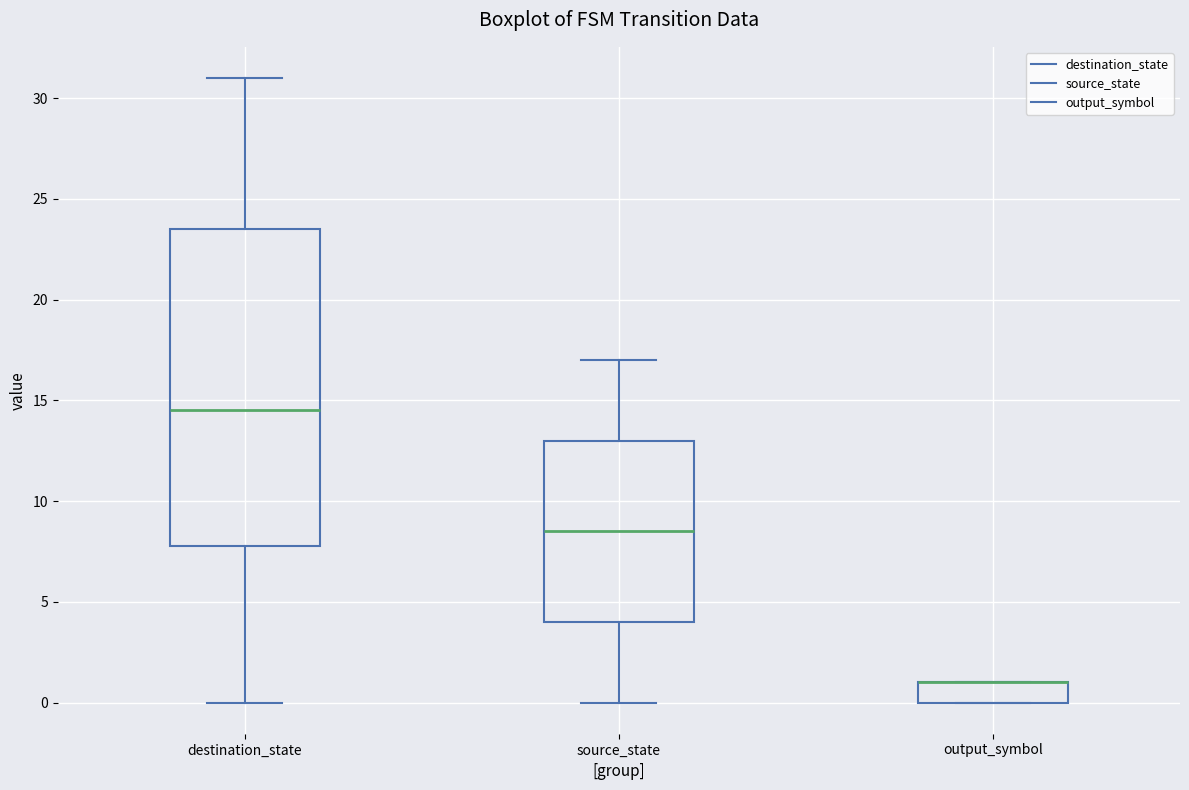

Where is the lower edge of the box for source_state on the y-axis? The values are not printed on the chart, so give them approximately, as read against the axis.

4.0